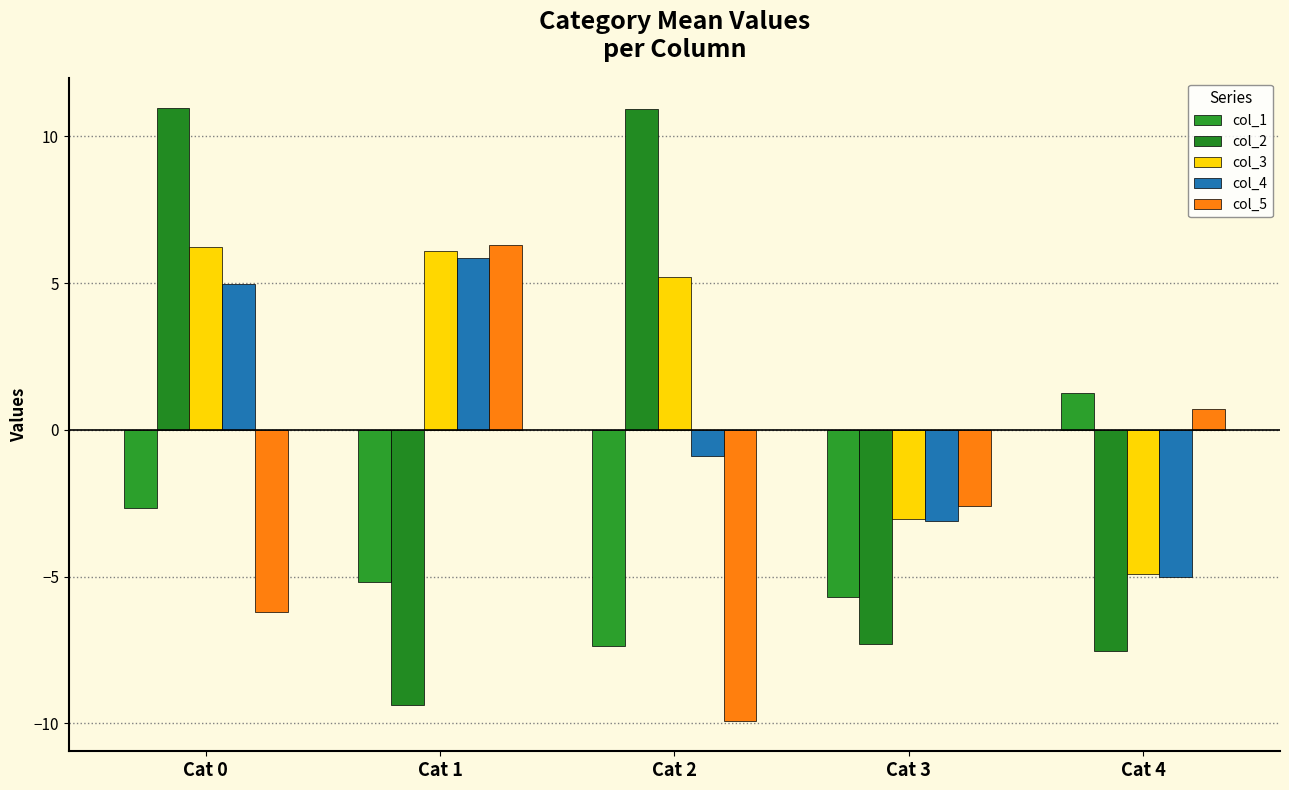

Is it true that col_2 equals -12.9 at Cat 4?

False